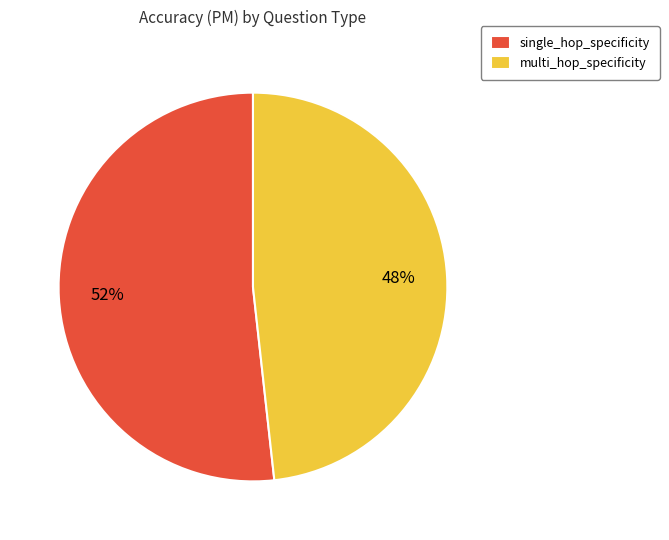

Rank the categories by value from lowest to highest.

multi_hop_specificity, single_hop_specificity